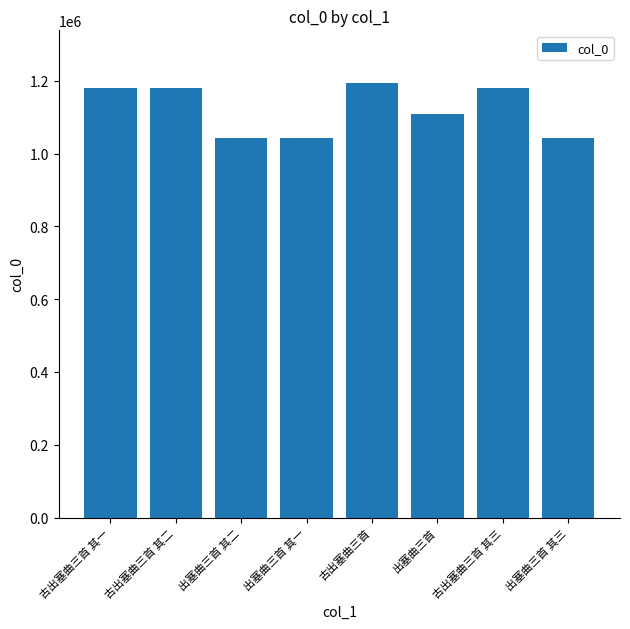

True or false: the data shows 711379 at 古出塞曲三首.

False